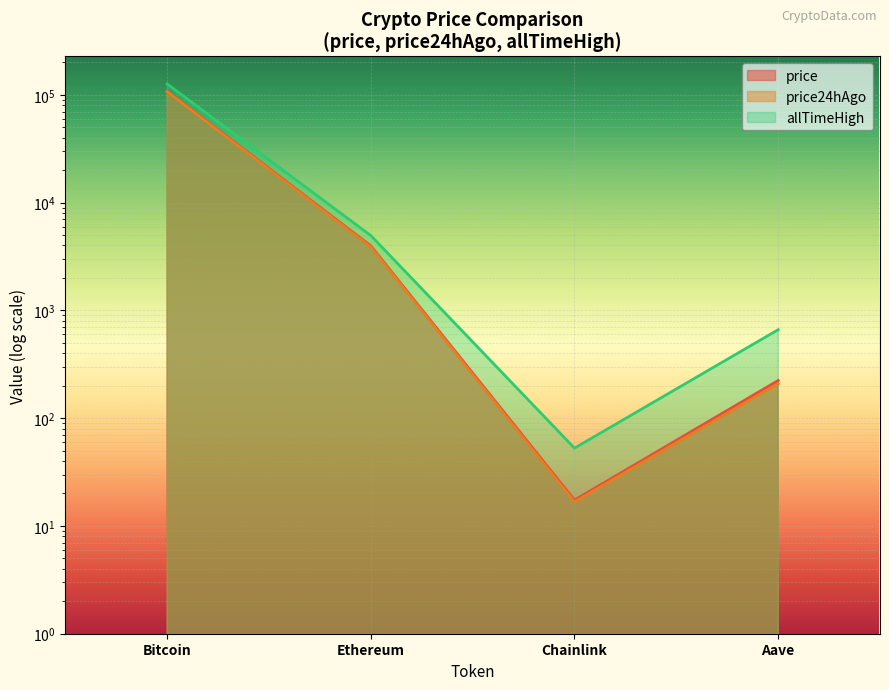

What is the label of the 3rd point from the left?

Chainlink